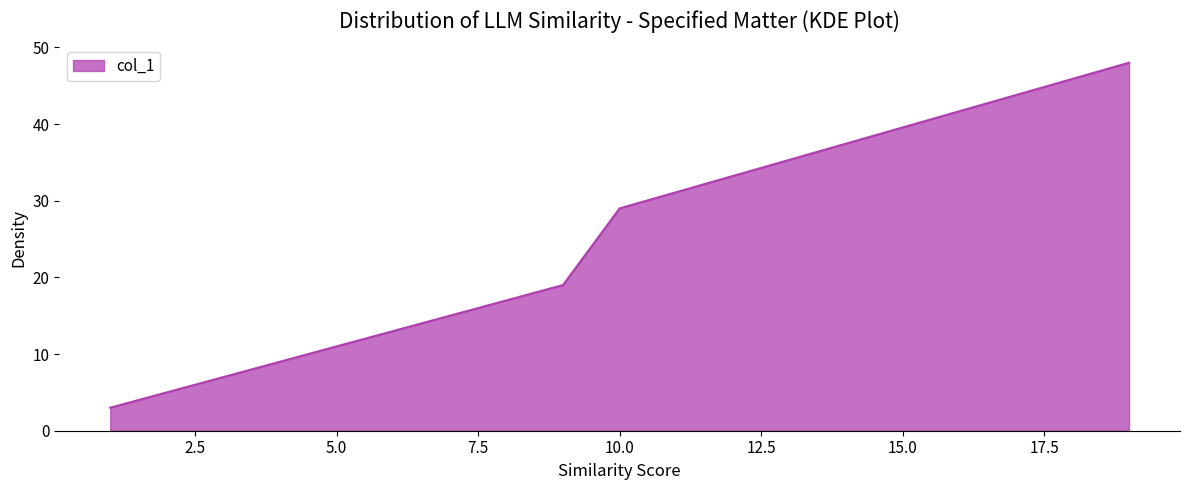

What is the greatest value displayed?

48